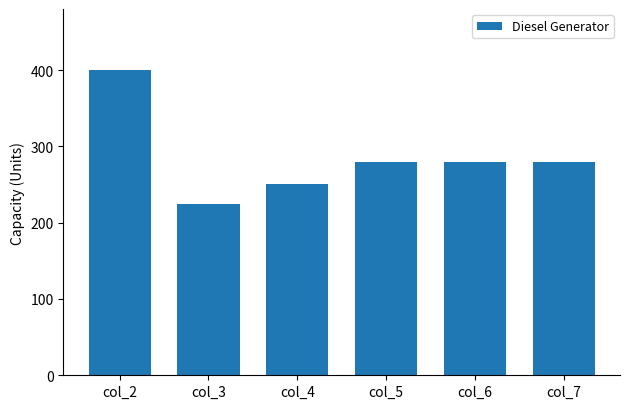

What is the sum of all values?

1713